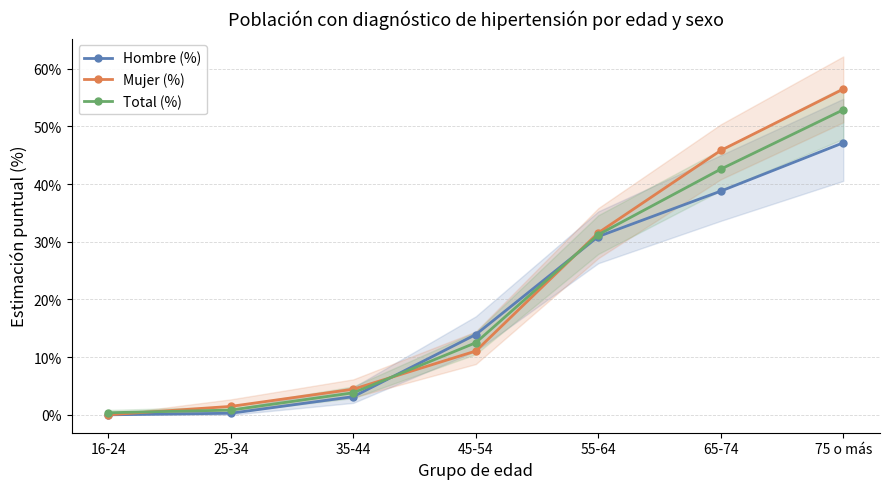

The Total (%) series shows 6.0 at 35-44. True or false?

False